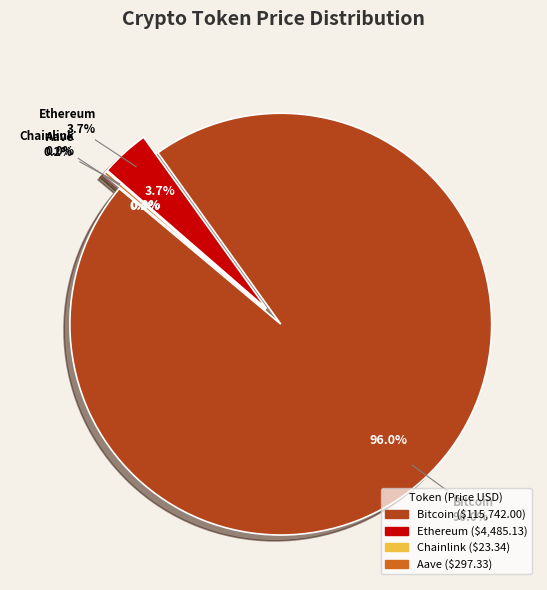

How many slices are in this pie chart?

4